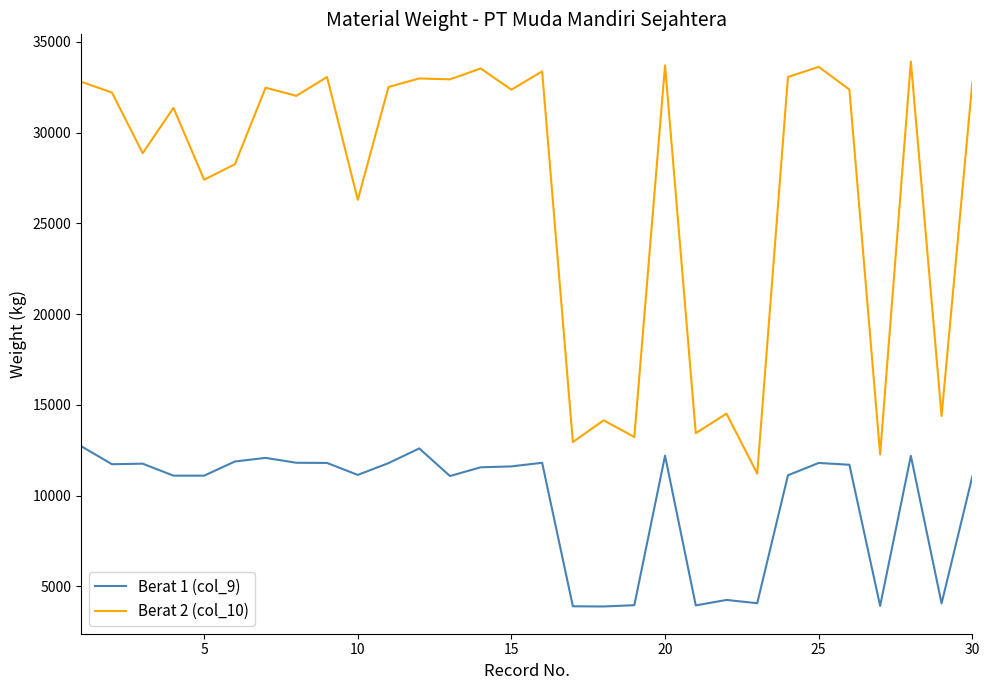

Rank the series by their maximum value, from lowest to highest.

Berat 1 (col_9), Berat 2 (col_10)